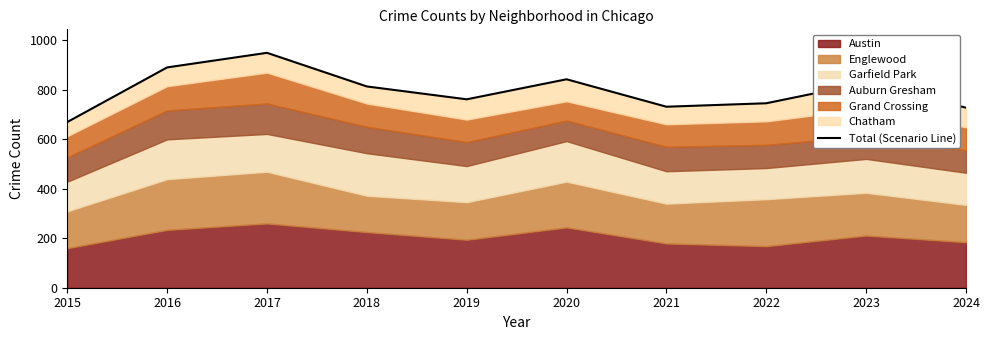

What is the change in value from 2018 to 2021?

-82